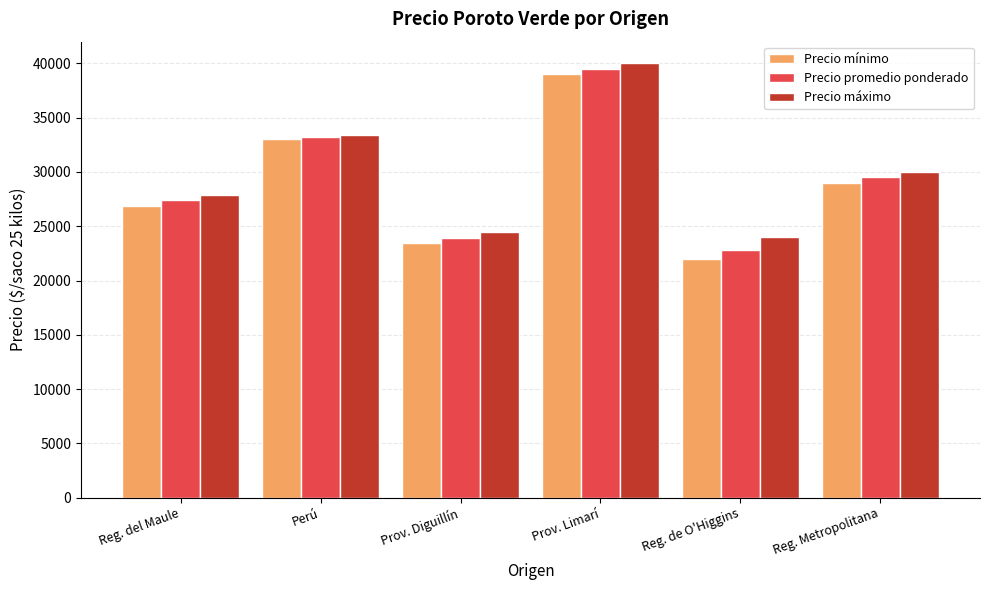

Where does the Precio promedio ponderado series first go above 29500?

Perú